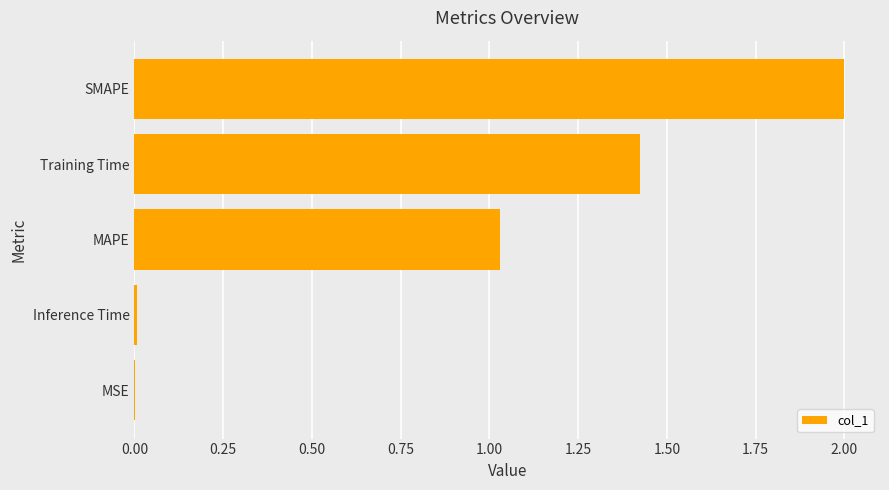

The value at SMAPE is 0.6. True or false?

False